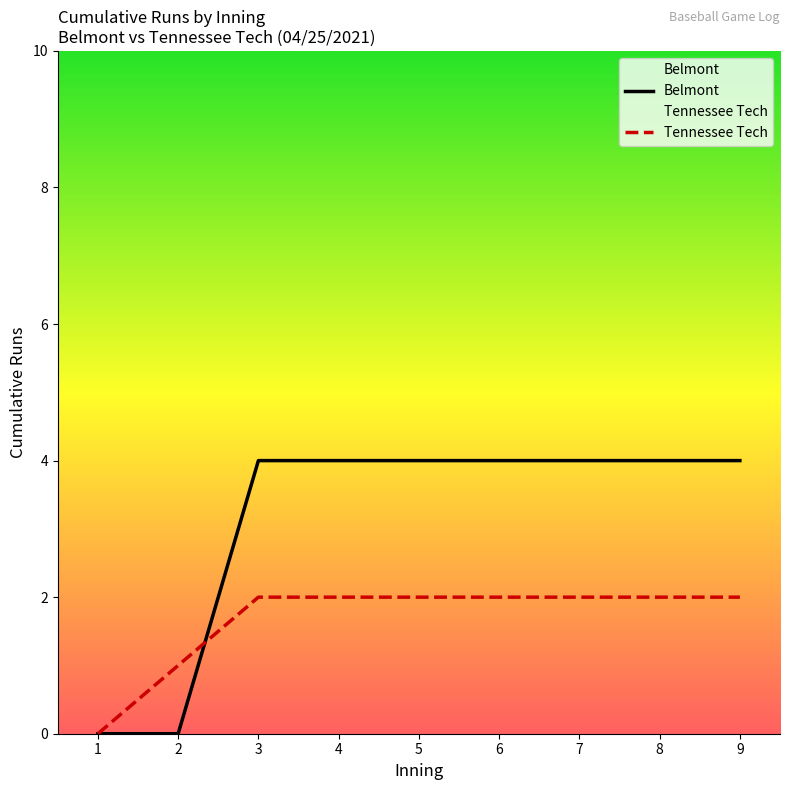

Which category has the lowest value in the Tennessee Tech series?

1